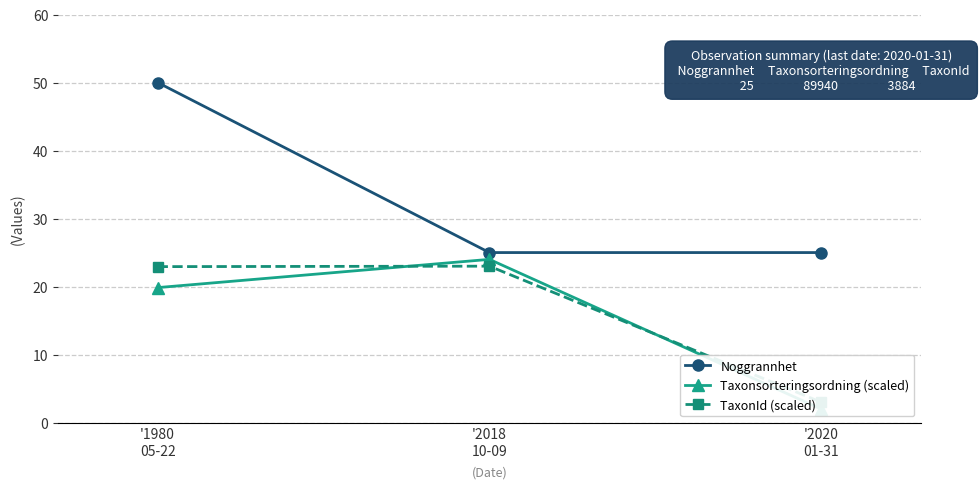

Which series changed the most between '1980
05-22 and '2018
10-09?

Noggrannhet